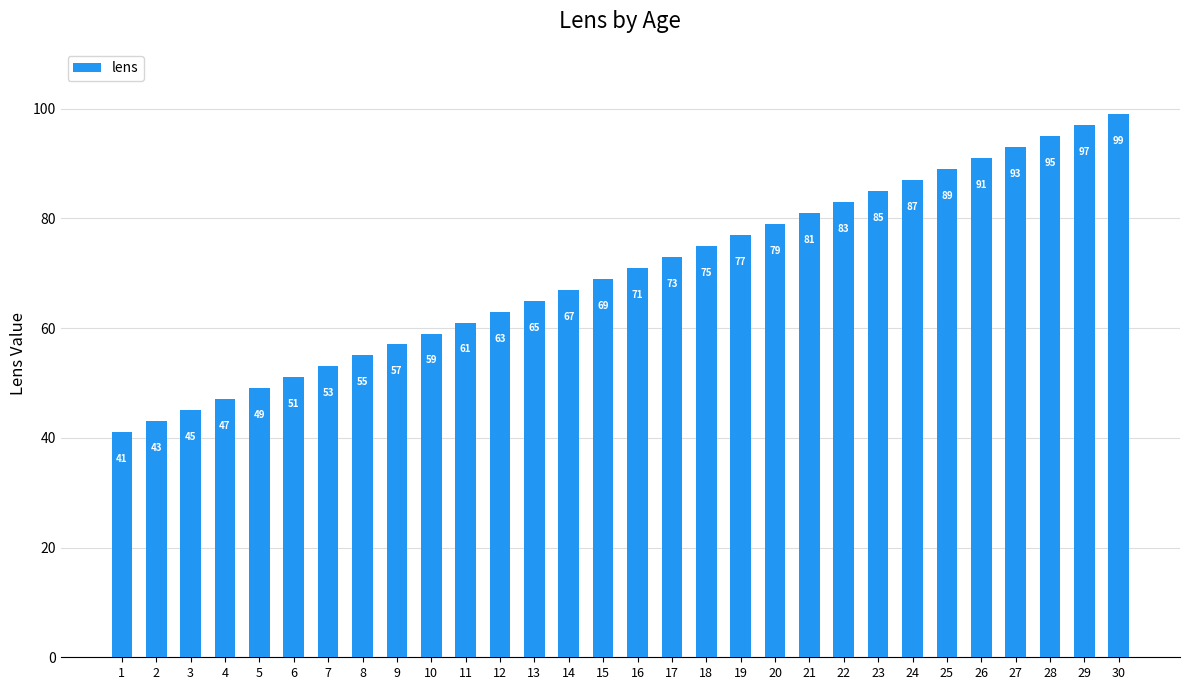

What is the value of the 7th bar from the left?

53